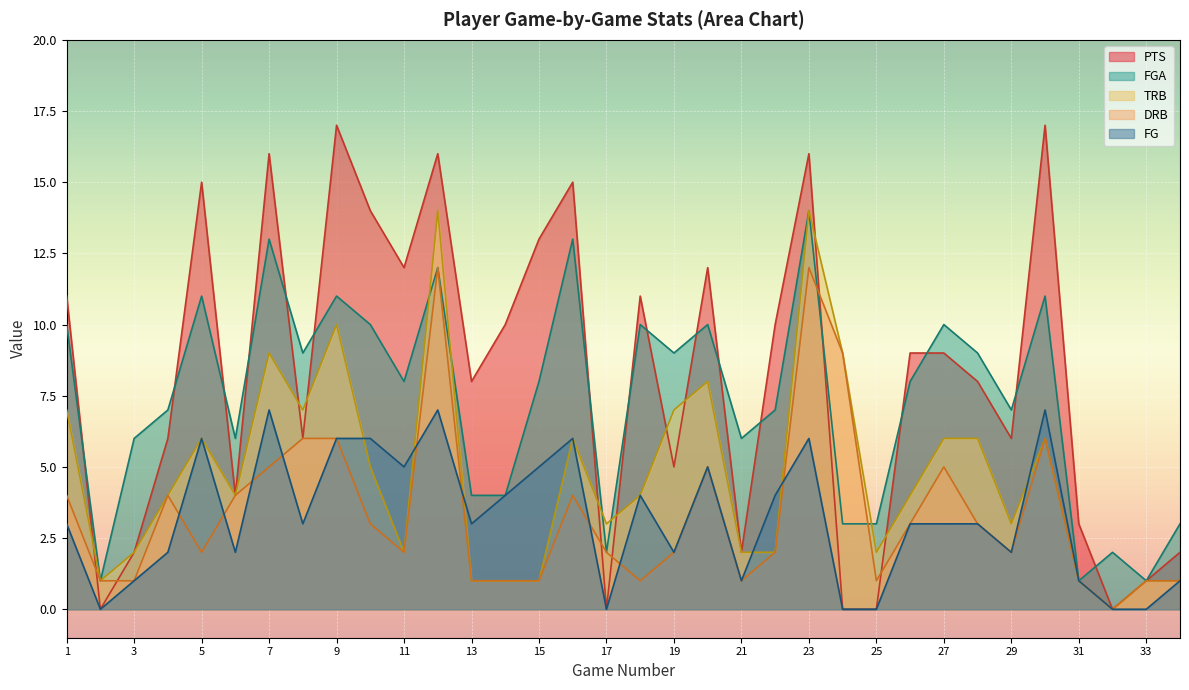

Reading left to right, what are all the values shown in this chart?

PTS: 11	0	2	6	15	4	16	6	17	14	12	16	8	10	13	15	0	11	5	12	2	10	16	0	0	9	9	8	6	17	3	0	1	2
FG: 3	0	1	2	6	2	7	3	6	6	5	7	3	4	5	6	0	4	2	5	1	4	6	0	0	3	3	3	2	7	1	0	0	1
FGA: 10	1	6	7	11	6	13	9	11	10	8	12	4	4	8	13	2	10	9	10	6	7	14	3	3	8	10	9	7	11	1	2	1	3
TRB: 7	1	2	4	6	4	9	7	10	5	2	14	1	1	1	6	3	4	7	8	2	2	14	9	2	4	6	6	3	6	1	0	1	1
DRB: 4	1	1	4	2	4	5	6	6	3	2	12	1	1	1	4	2	1	2	5	1	2	12	9	1	3	5	3	2	6	1	0	1	1